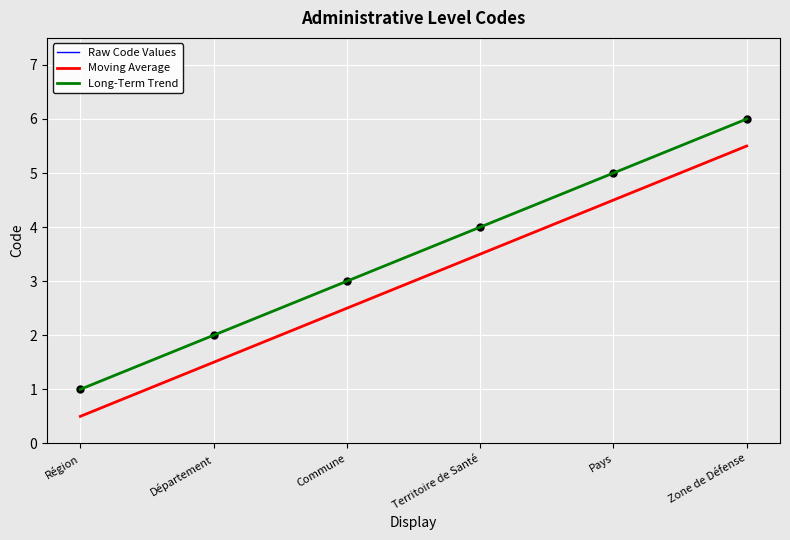

What is the ratio of the value at Zone de Défense to the value at Commune?

2.0